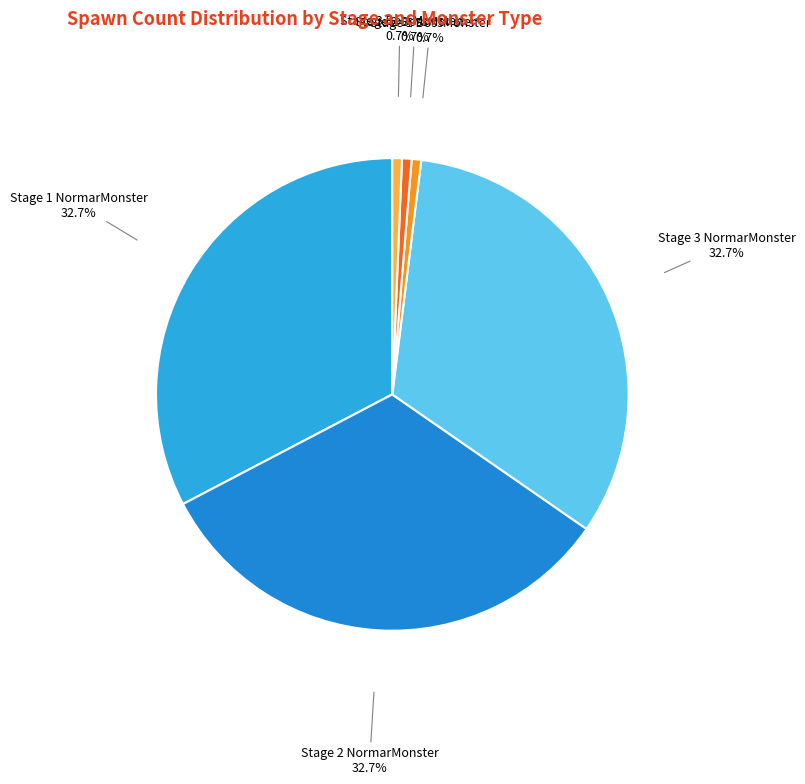

The Stage 1 BossMonster slice represents 7% of the pie. True or false?

False